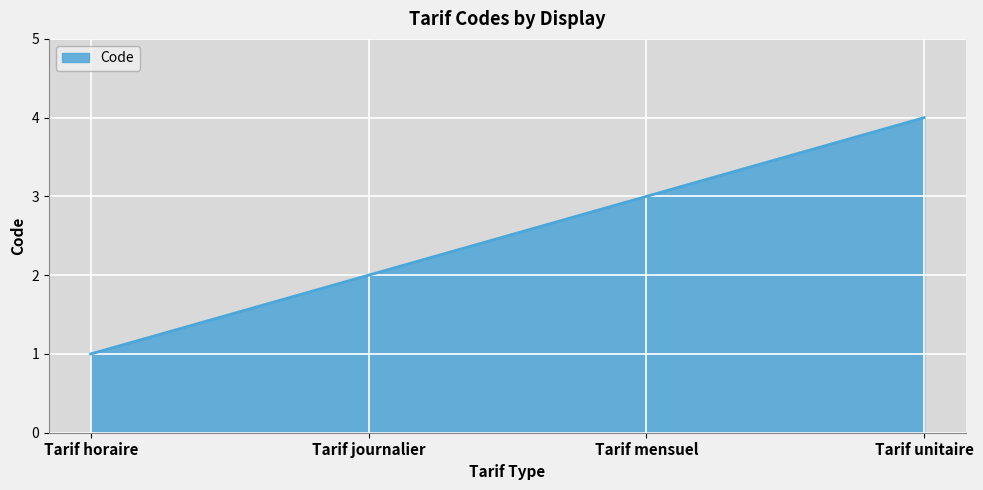

Between Tarif journalier and Tarif unitaire, which is larger?

Tarif unitaire